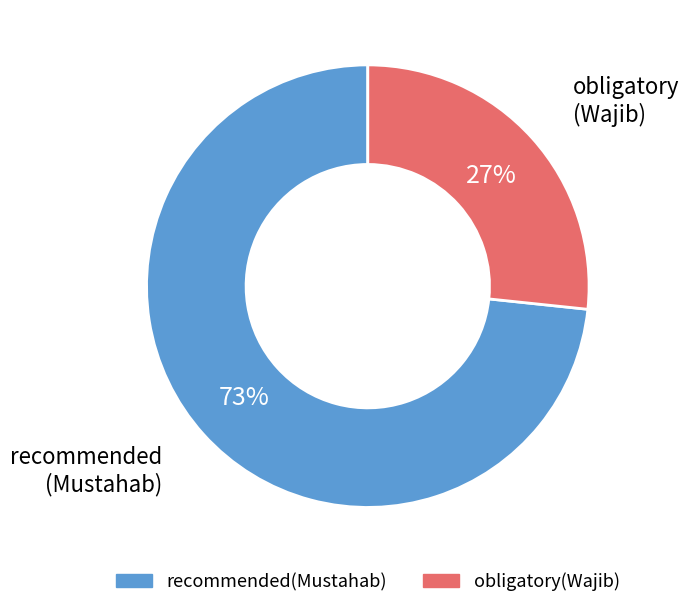

True or false: obligatory(Wajib) accounts for 16% of the total.

False